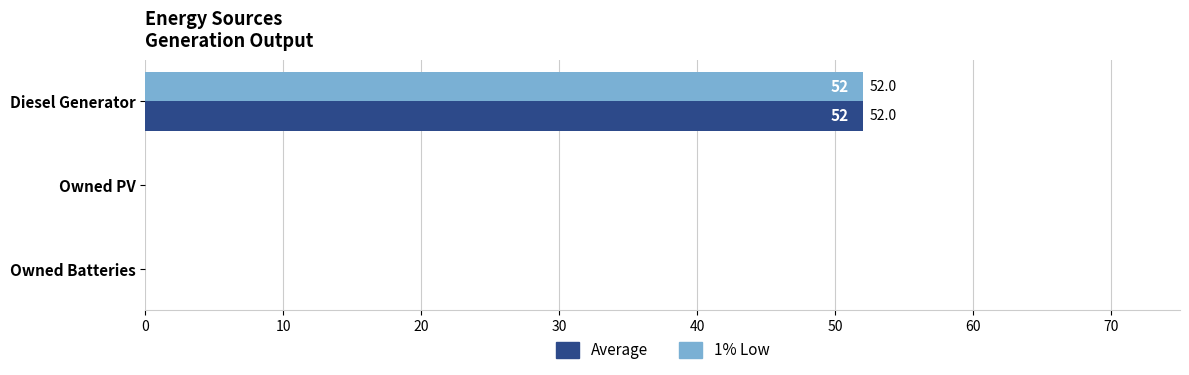

How many positive values does the 1% Low series have?

1